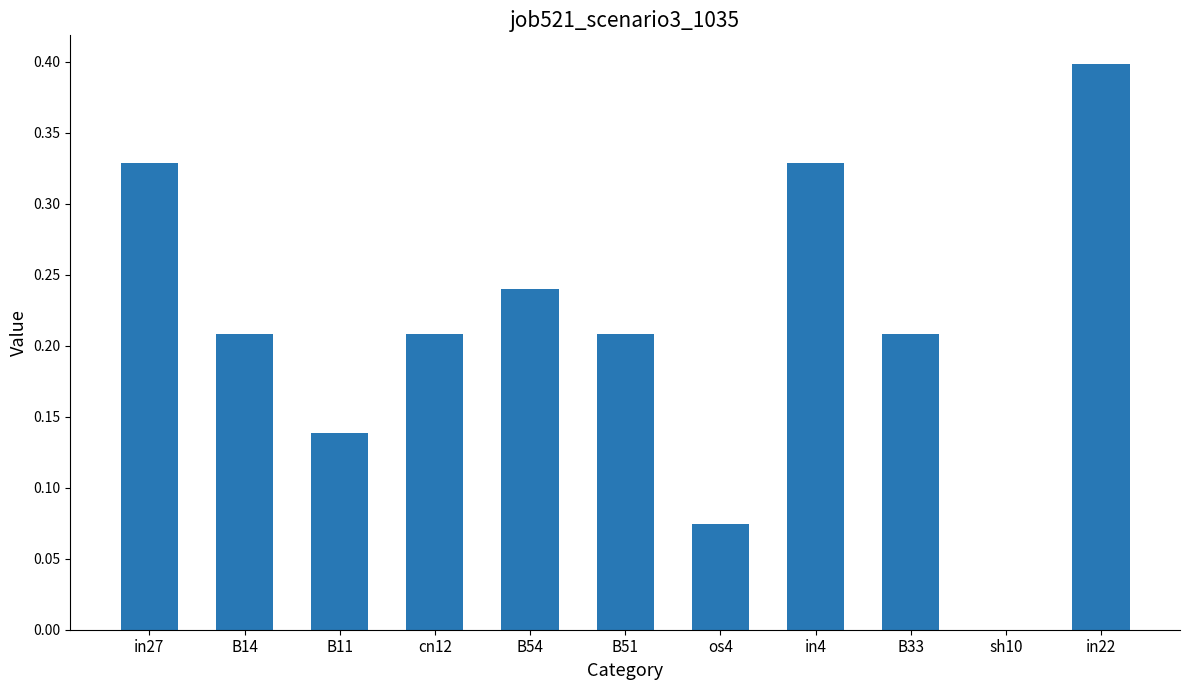

Read the value at in22.

0.4